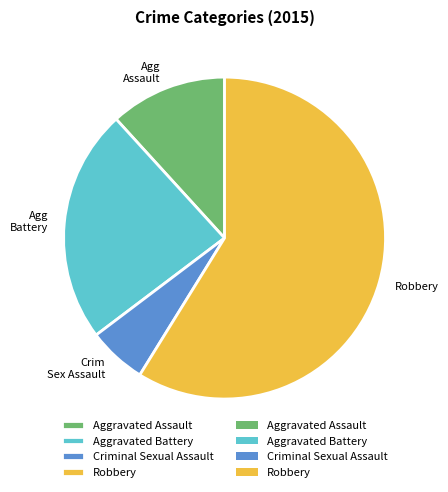

Is there any slice that represents more than half of the pie?

Yes